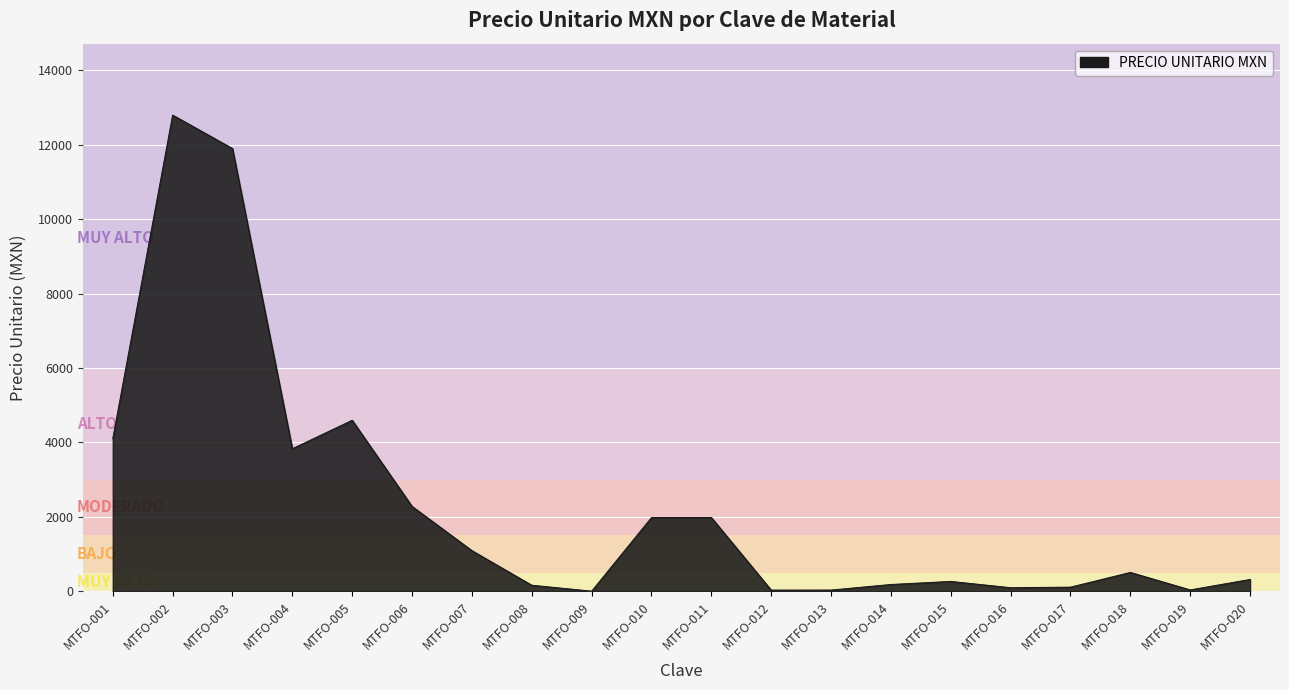

The value at MTFO-002 is 19036.6. True or false?

False